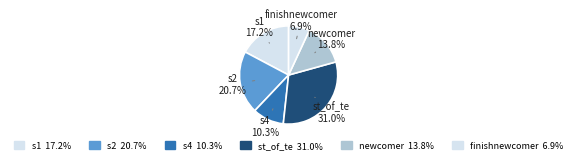

How many slices are in this pie chart?

6